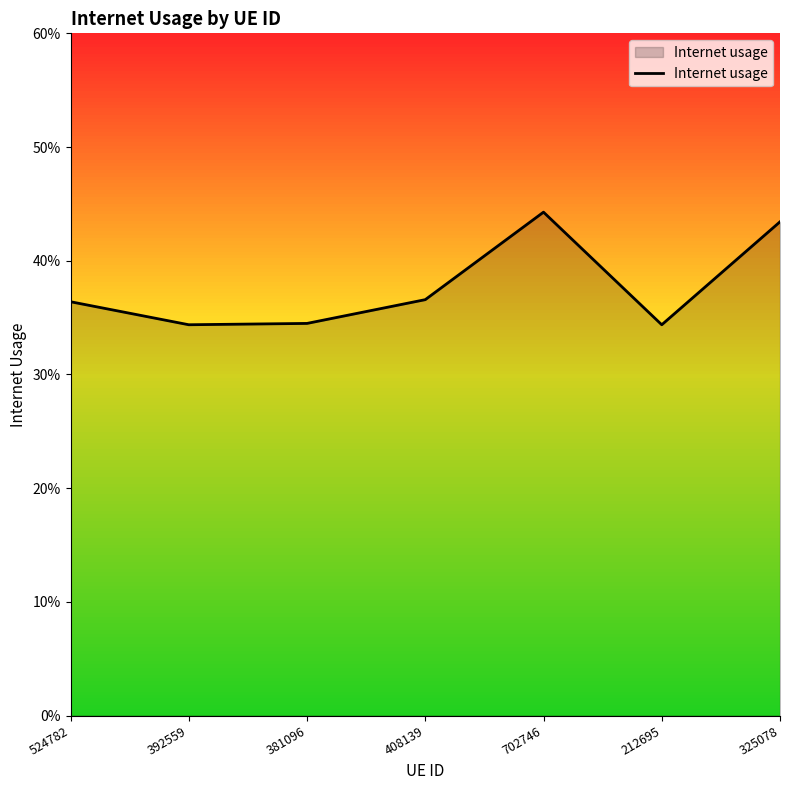

Is this an area chart (filled region under the line)?

Yes